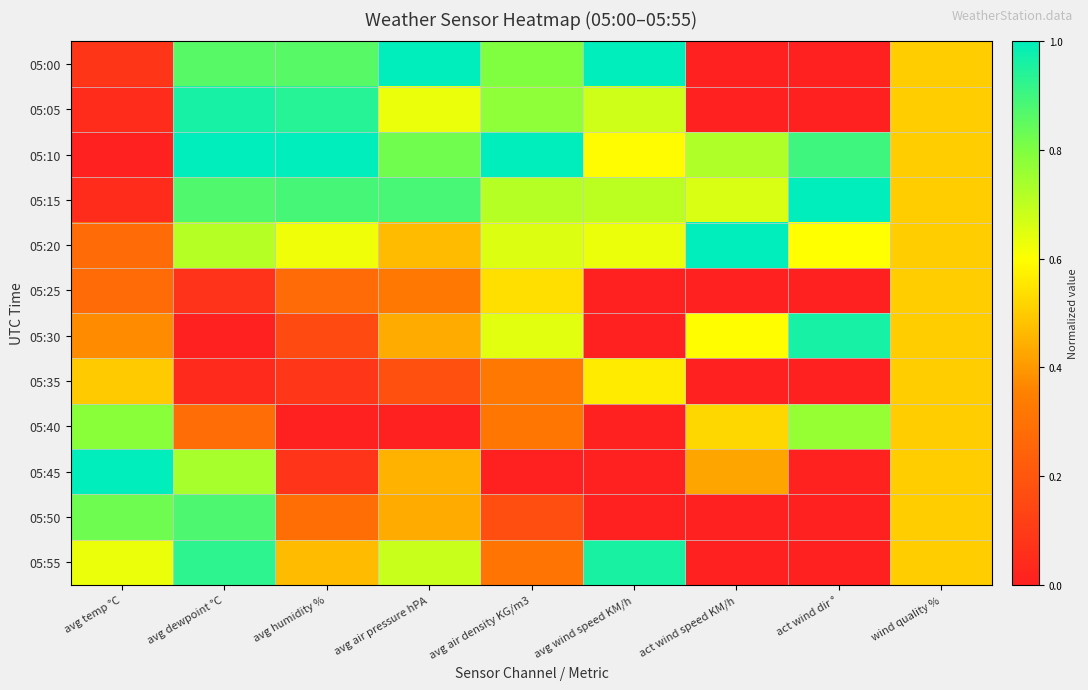

Between avg wind speed KM/h and avg air density KG/m3, which is larger?

avg wind speed KM/h